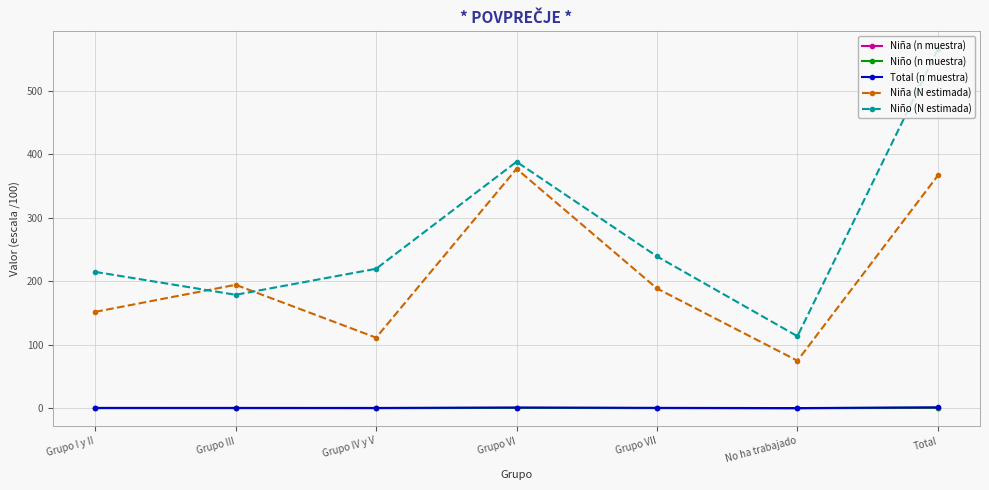

What is the difference between the maximum and minimum values in the Niño (n muestra) series?

0.7